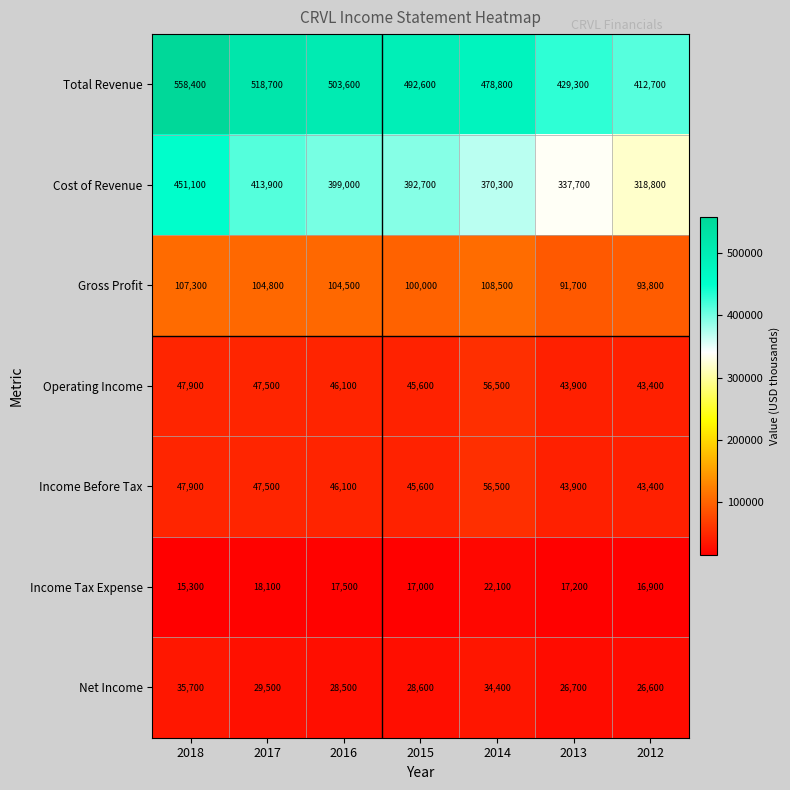

At how many categories does at least one series exceed 245081?

7